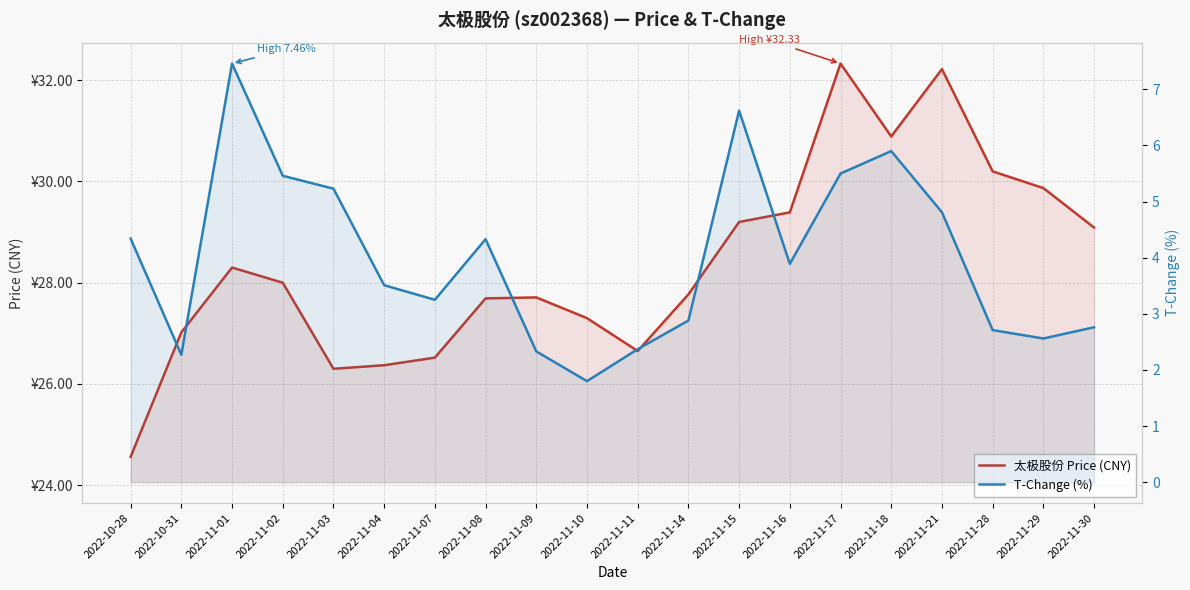

At how many categories does at least one series exceed 8?

20